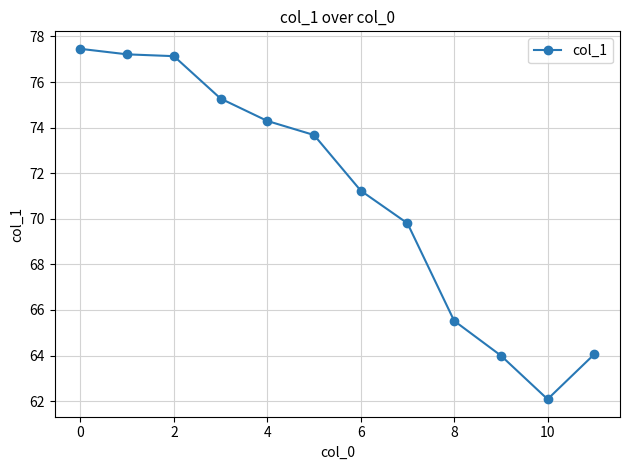

What is the maximum value shown in the chart?

77.5